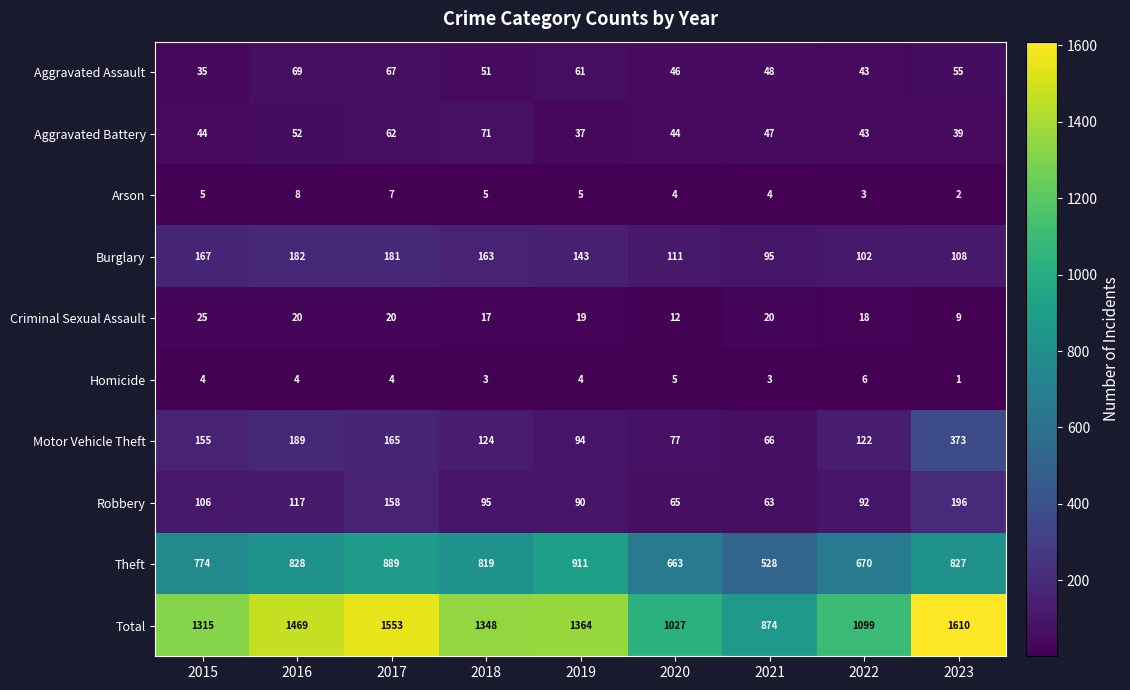

Which series has the largest range (max minus min)?

Total